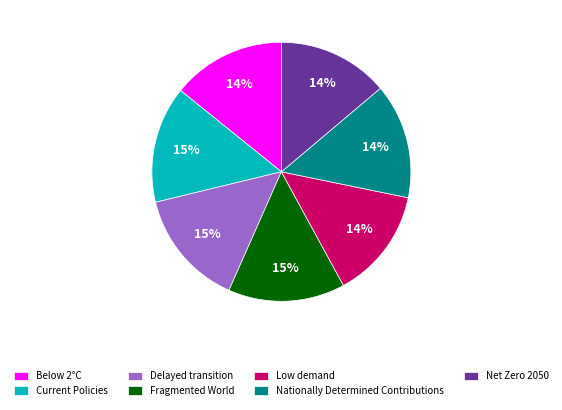

True or false: Delayed transition accounts for 26% of the total.

False